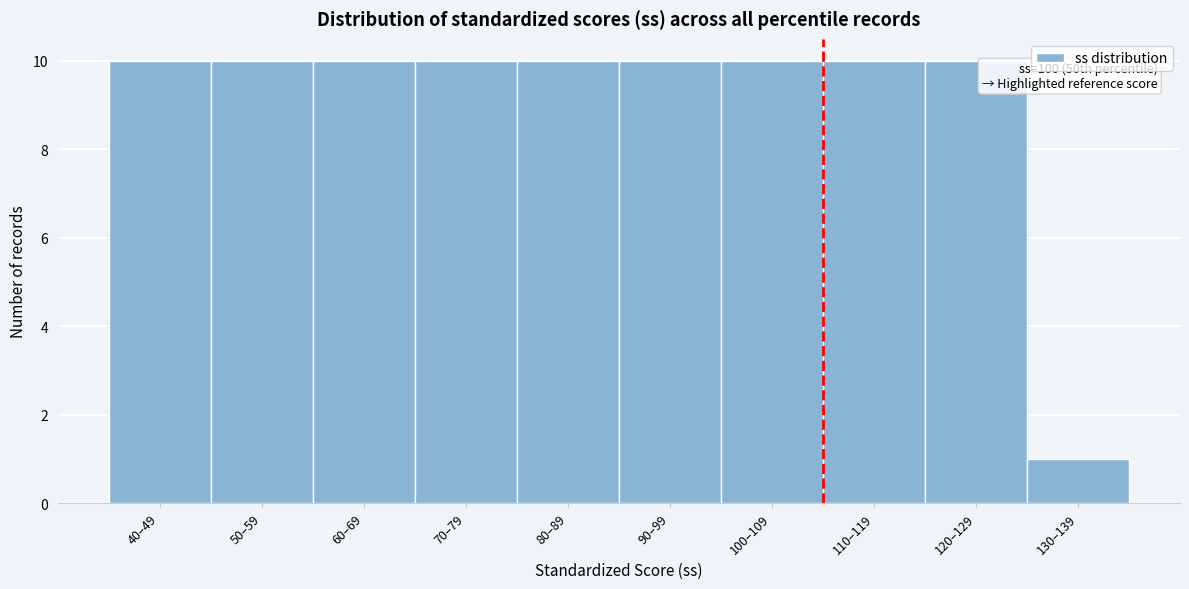

Reading right to left, transcribe all the data shown in this chart.

130–139=1	120–129=10	110–119=10	100–109=10	90–99=10	80–89=10	70–79=10	60–69=10	50–59=10	40–49=10